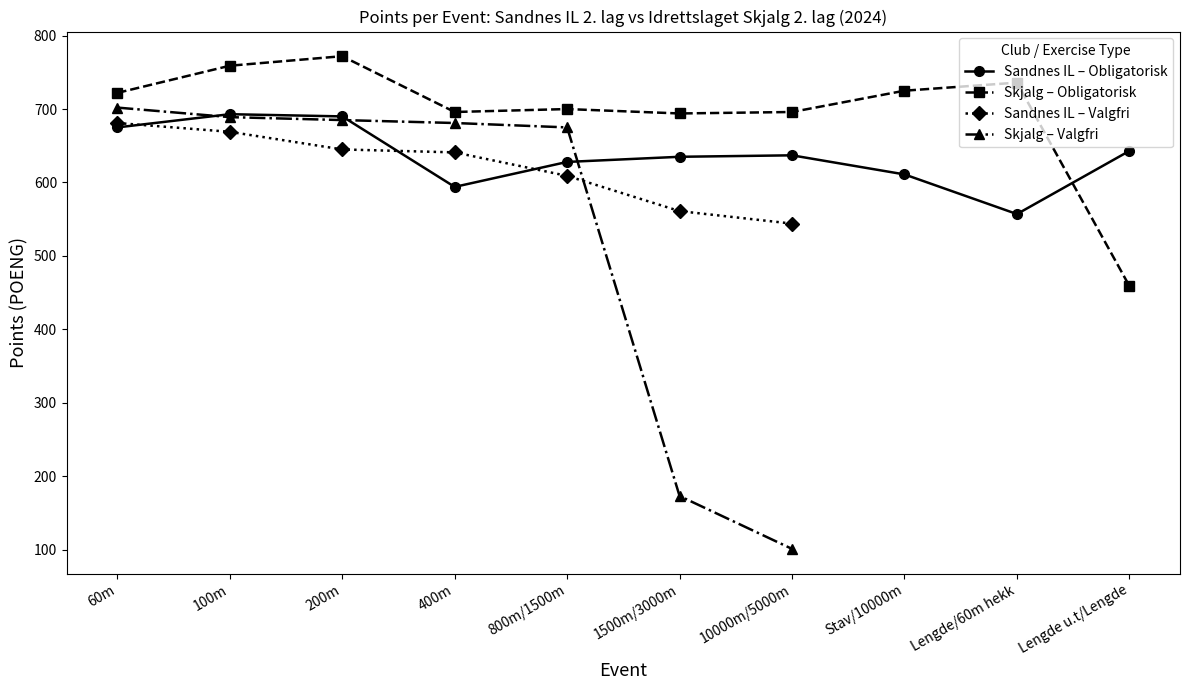

How many data points in Skjalg – Obligatorisk are less than 722?

5